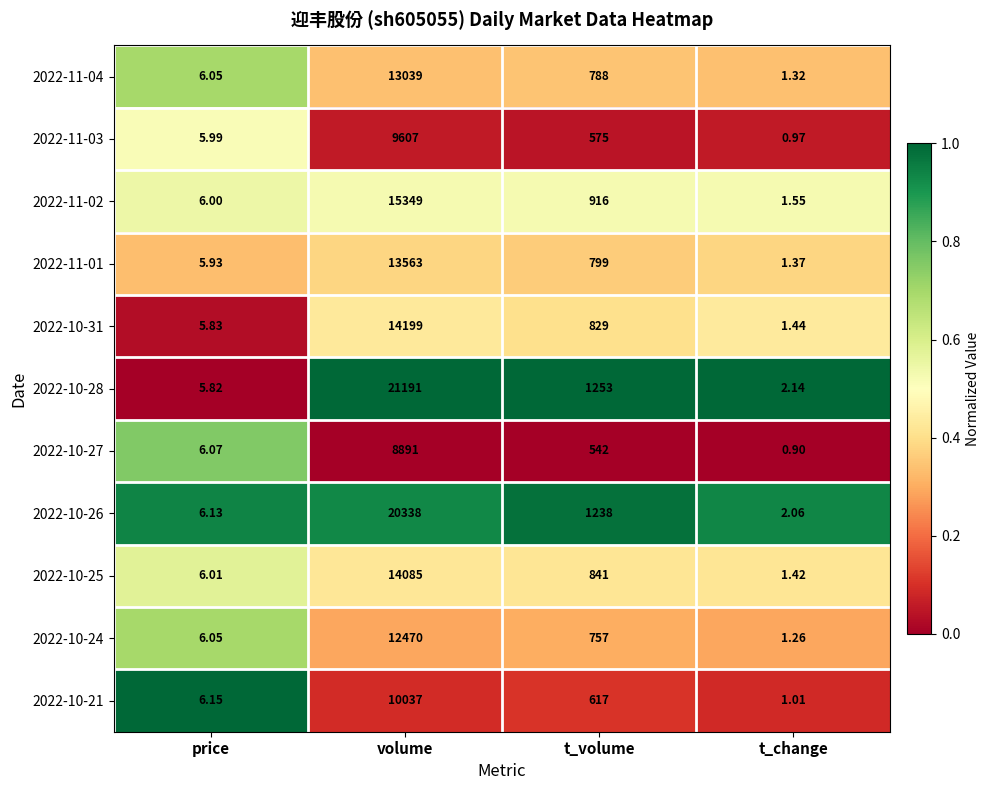

Rank the categories by 2022-11-01 value from lowest to highest.

t_change, price, t_volume, volume